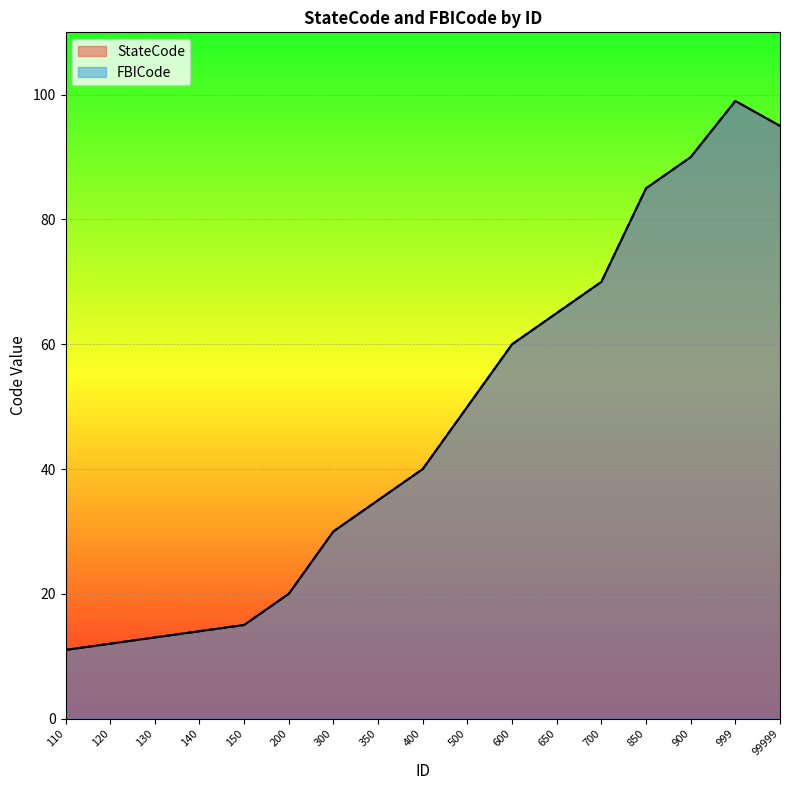

What is the approximate value of StateCode at 900, to the nearest 10?

90